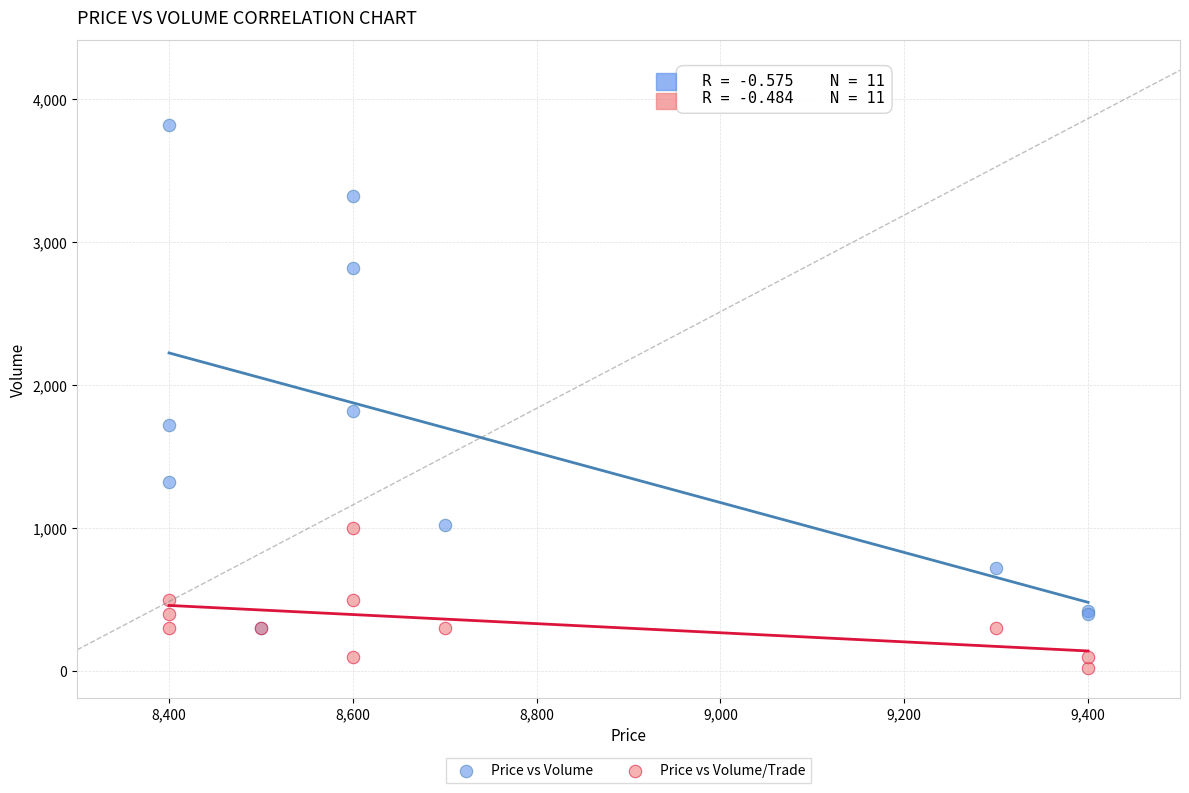

Across all series, what Y value is closest to 1920?

1820